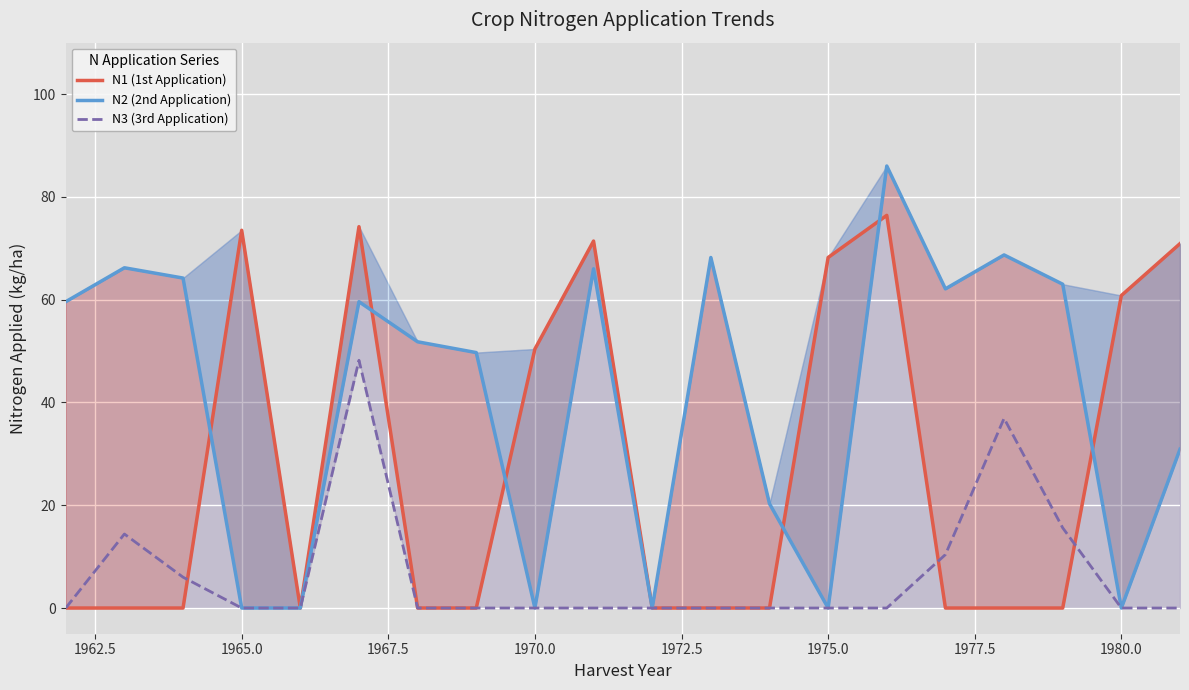

List the series in order of their peak value, highest first.

N2 (2nd Application), N1 (1st Application), N3 (3rd Application)